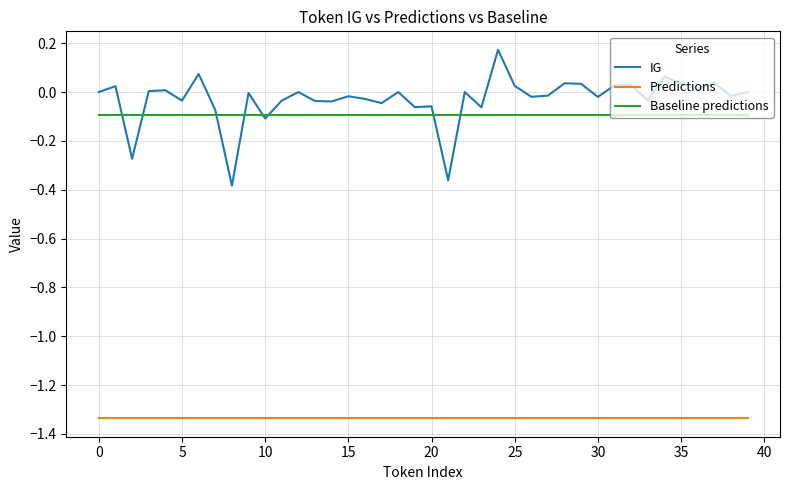

How many lines are shown in the chart?

3